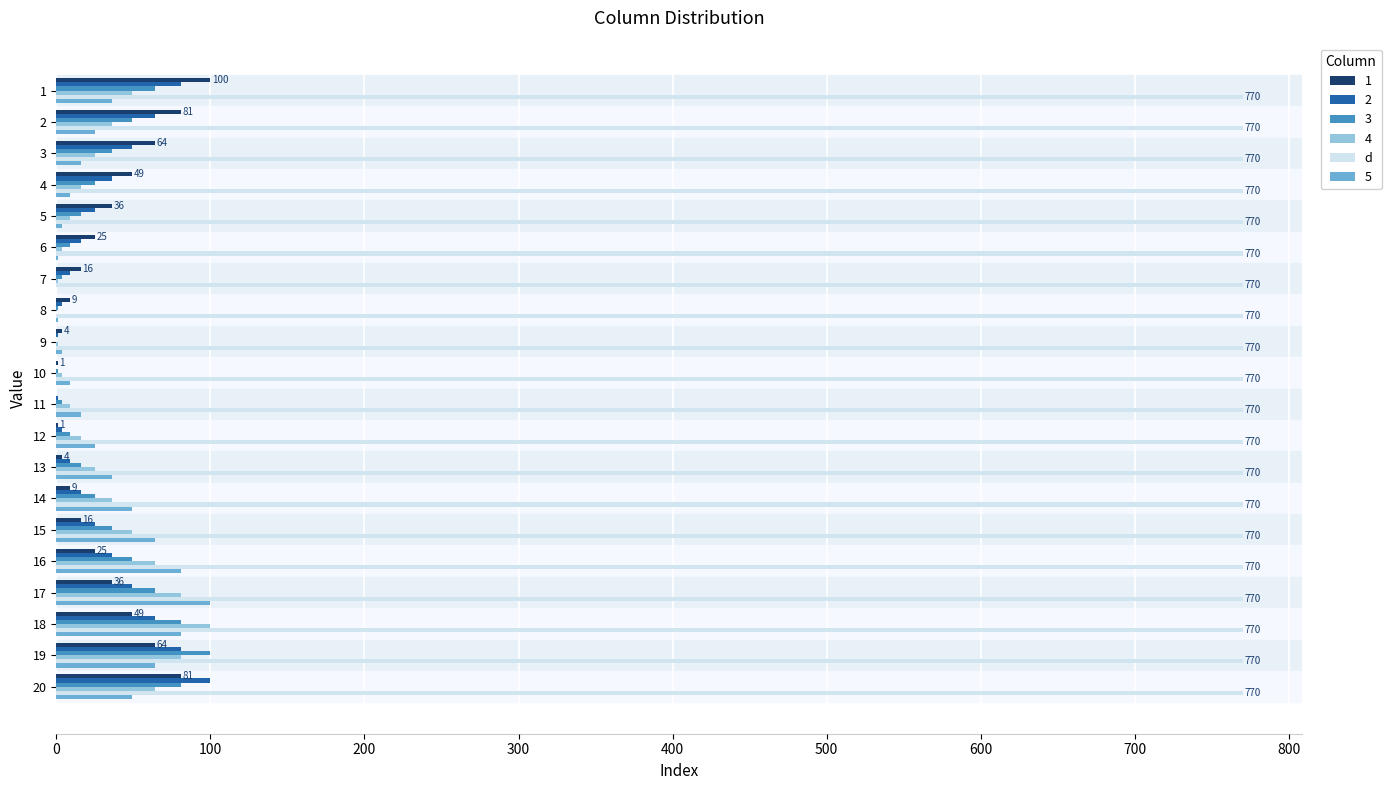

True or false: 2 has a value of 127 at 19.

False